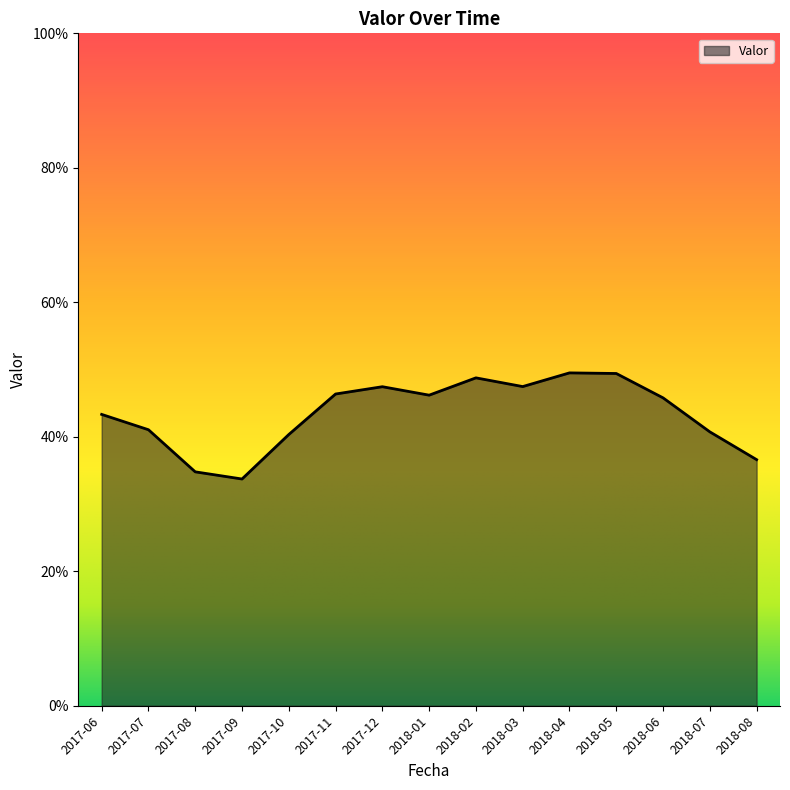

Does the chart display data point markers on the line(s)?

No